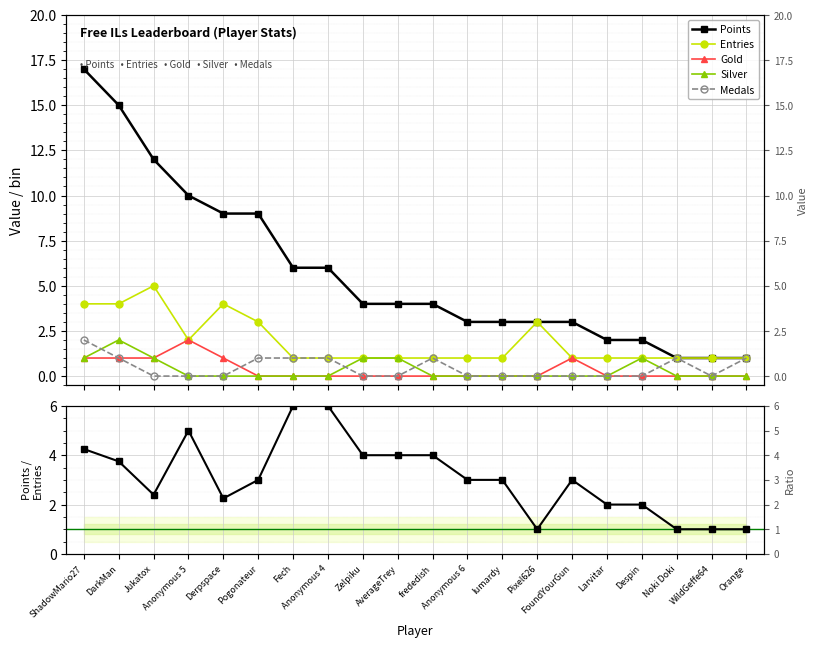

Which series has the largest range (max minus min)?

Points